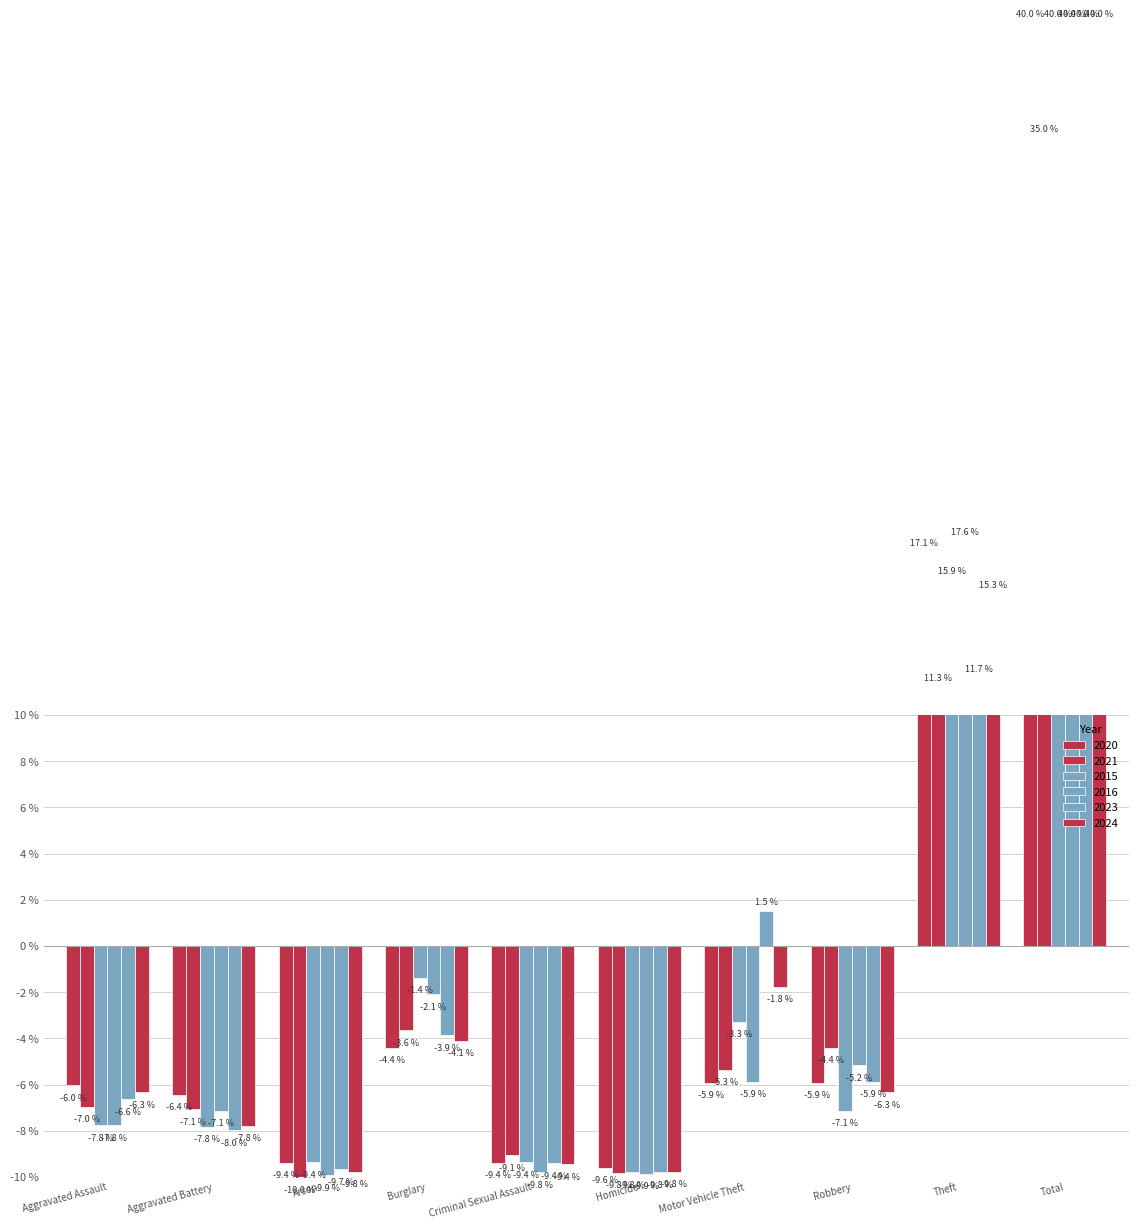

How many negative values does the 2023 series have?

7